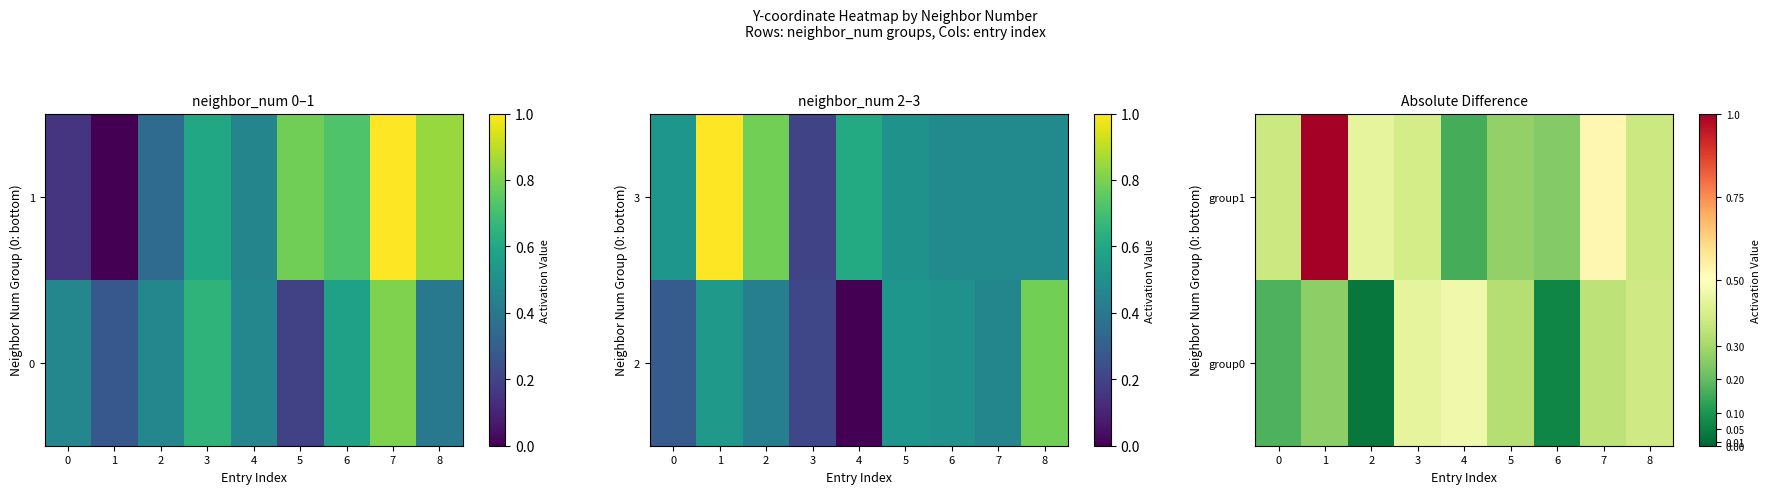

How many categories are shown in the chart?

9